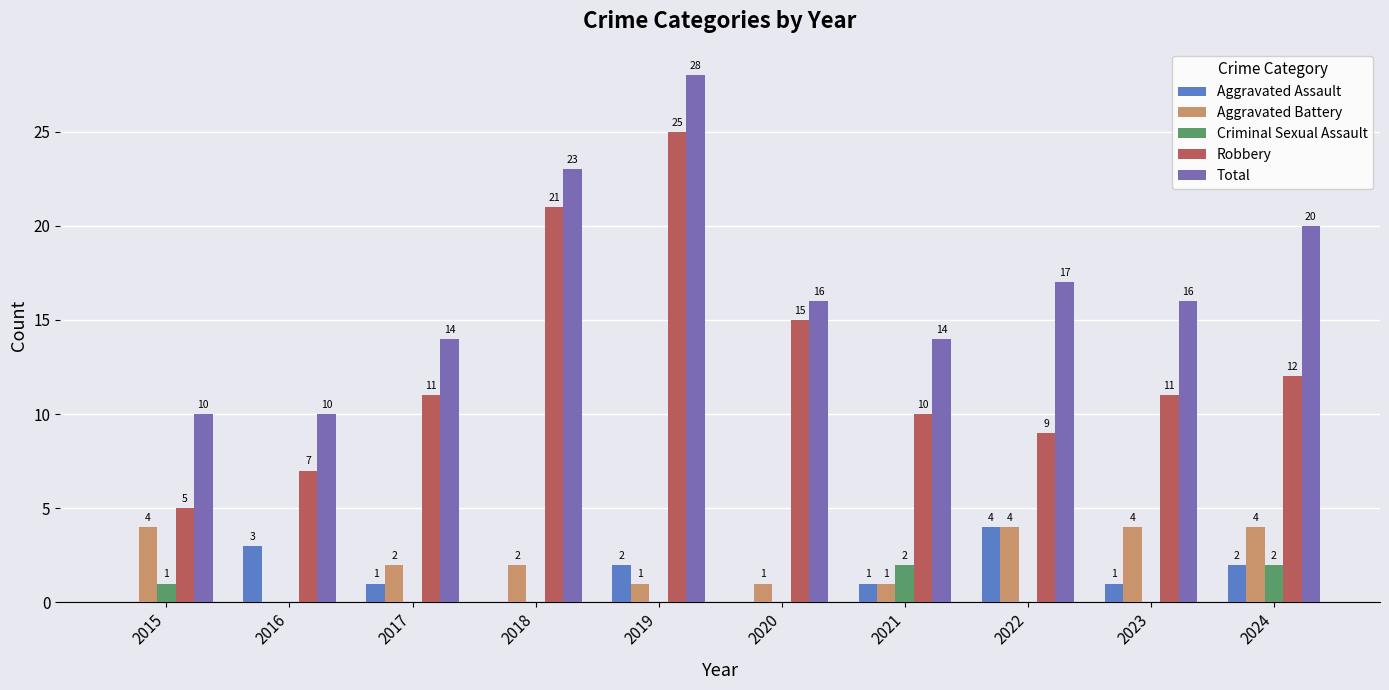

What are all the series names shown in the legend?

Aggravated Assault, Aggravated Battery, Criminal Sexual Assault, Robbery, Total